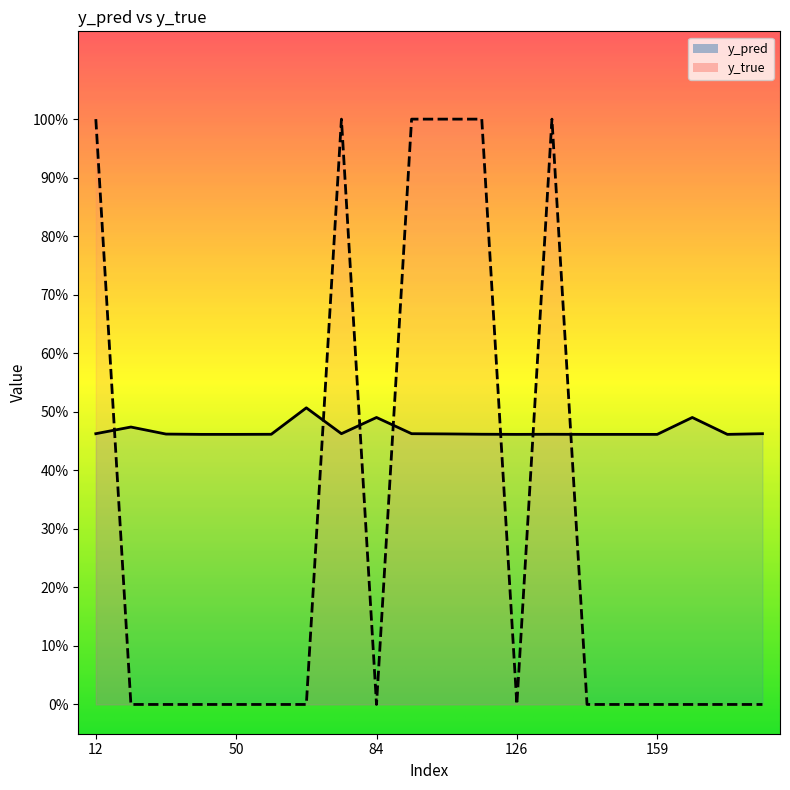

How many lines are shown in the chart?

2